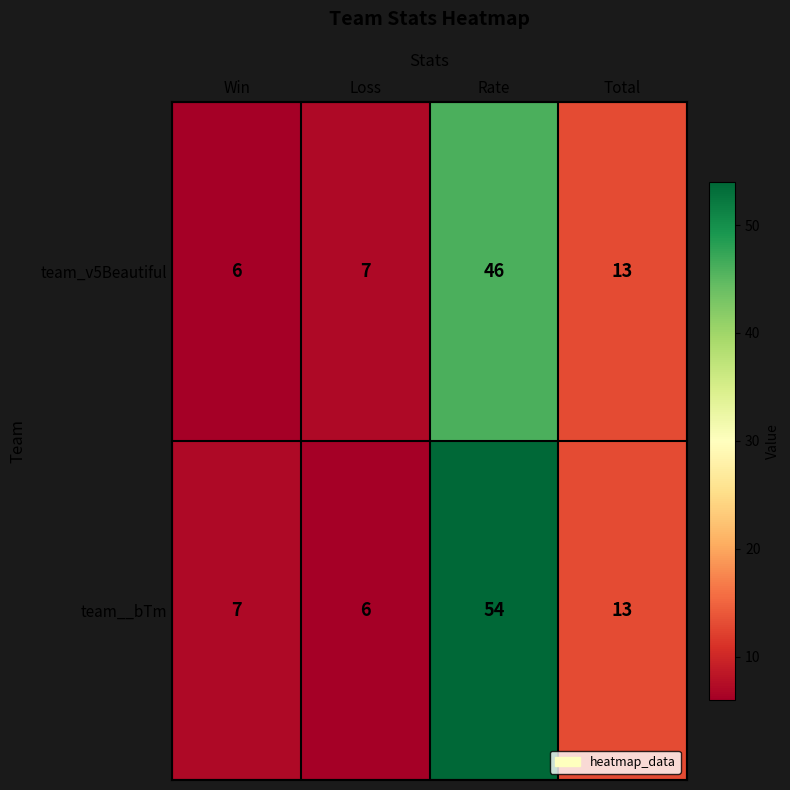

Which series has the largest total across all categories?

team__bTm